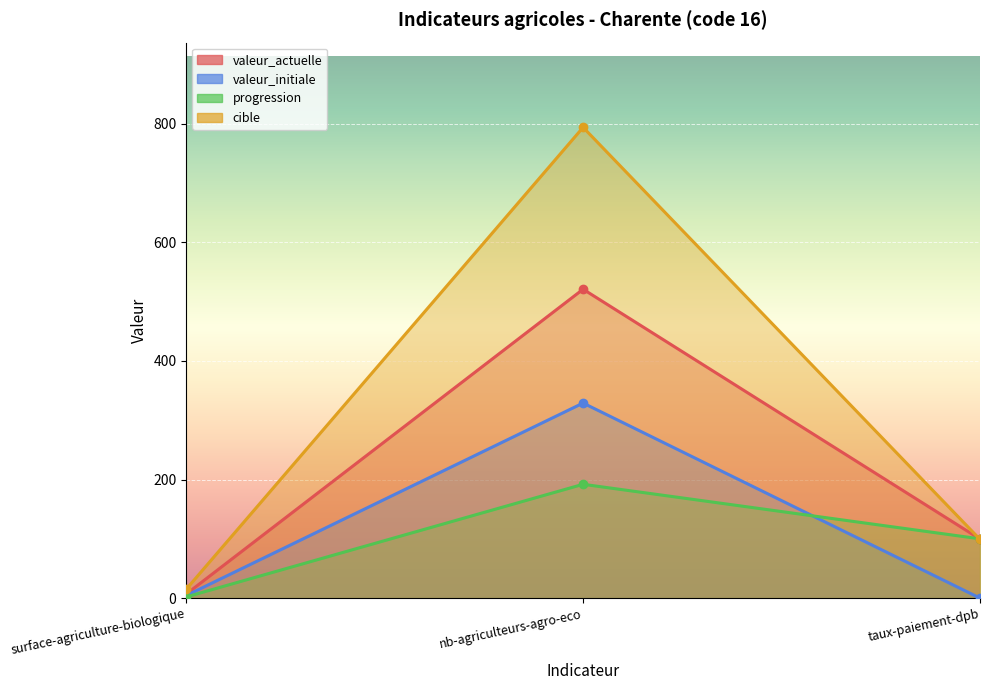

The valeur_actuelle series shows 99.7 at taux-paiement-dpb. True or false?

True